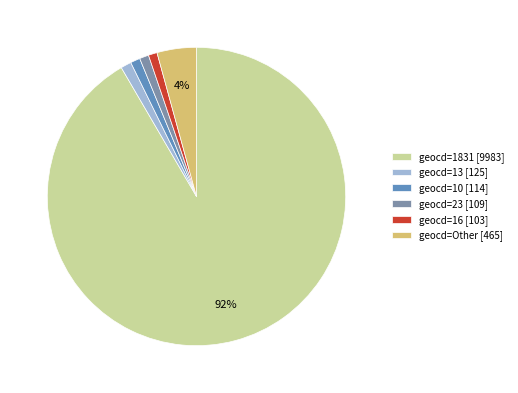

To the nearest percent, what portion does geocd=23 [109] represent?

1%